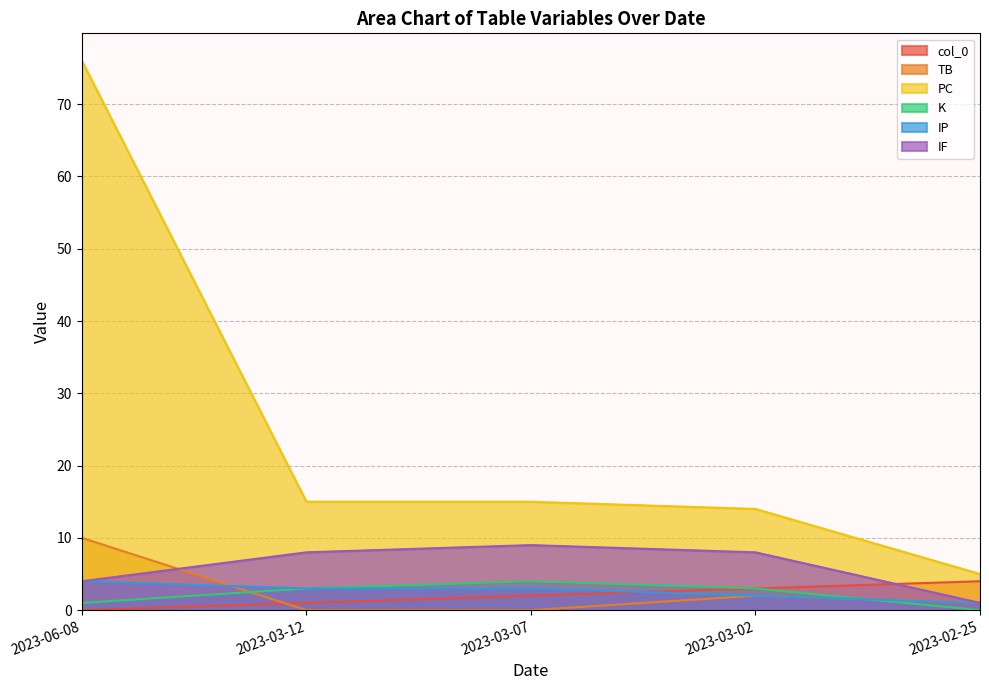

How many values in K are above zero?

4